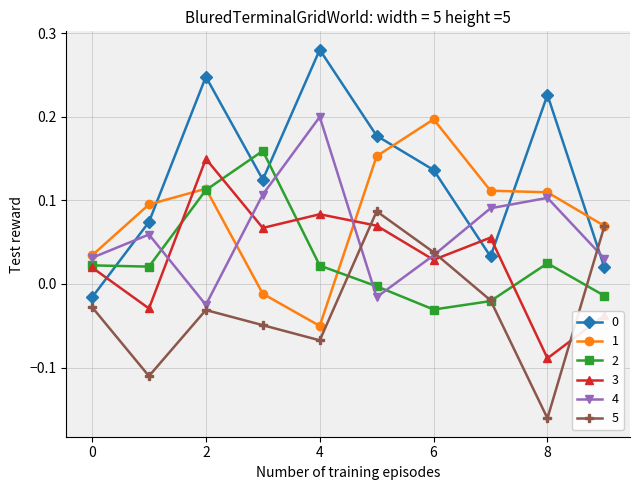

After their last crossing, which series has the higher values: 4 or 2?

4